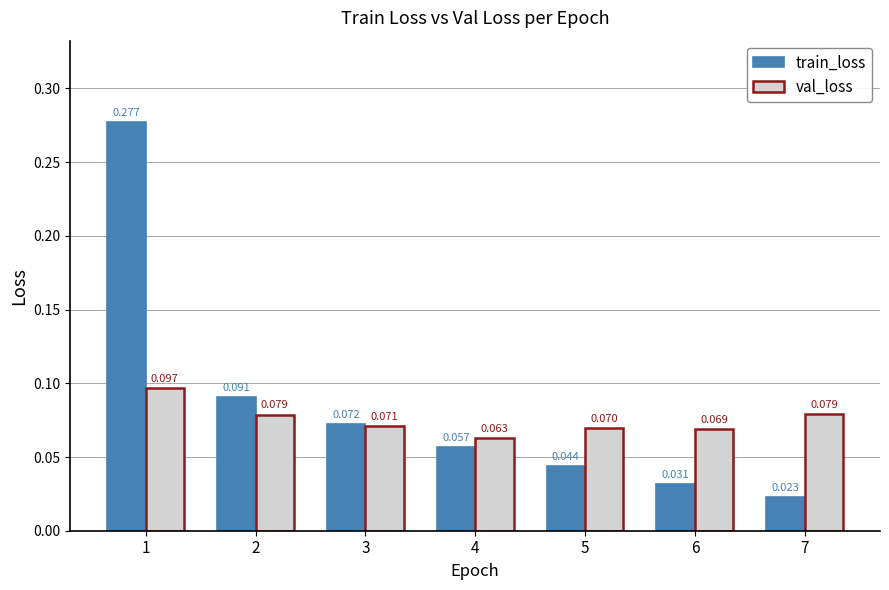

Which series has the largest range (max minus min)?

train_loss